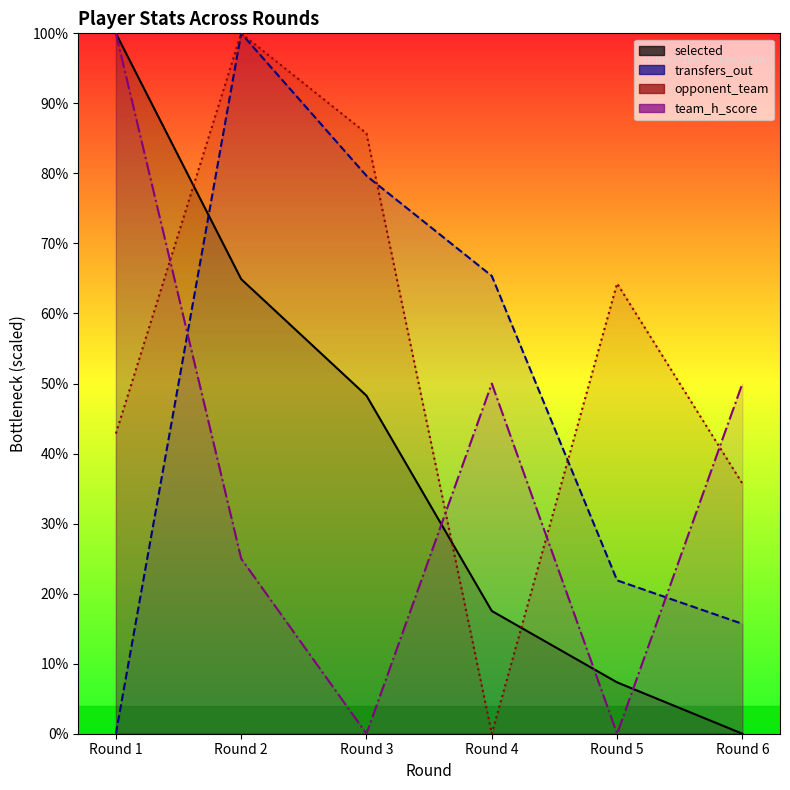

Reading left to right, transcribe all the data shown in this chart.

selected: 100.0	64.9	48.3	17.5	7.3	0.0
transfers_out: 0.0	100.0	79.7	65.4	21.9	15.7
opponent_team: 42.9	100.0	85.7	0.0	64.3	35.7
team_h_score: 100.0	25.0	0.0	50.0	0.0	50.0